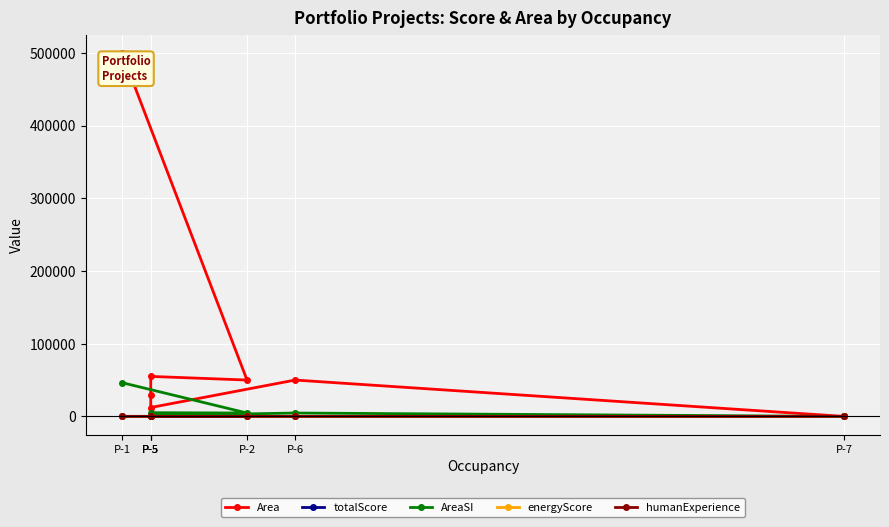

What is the sum of all humanExperience values?

62.0